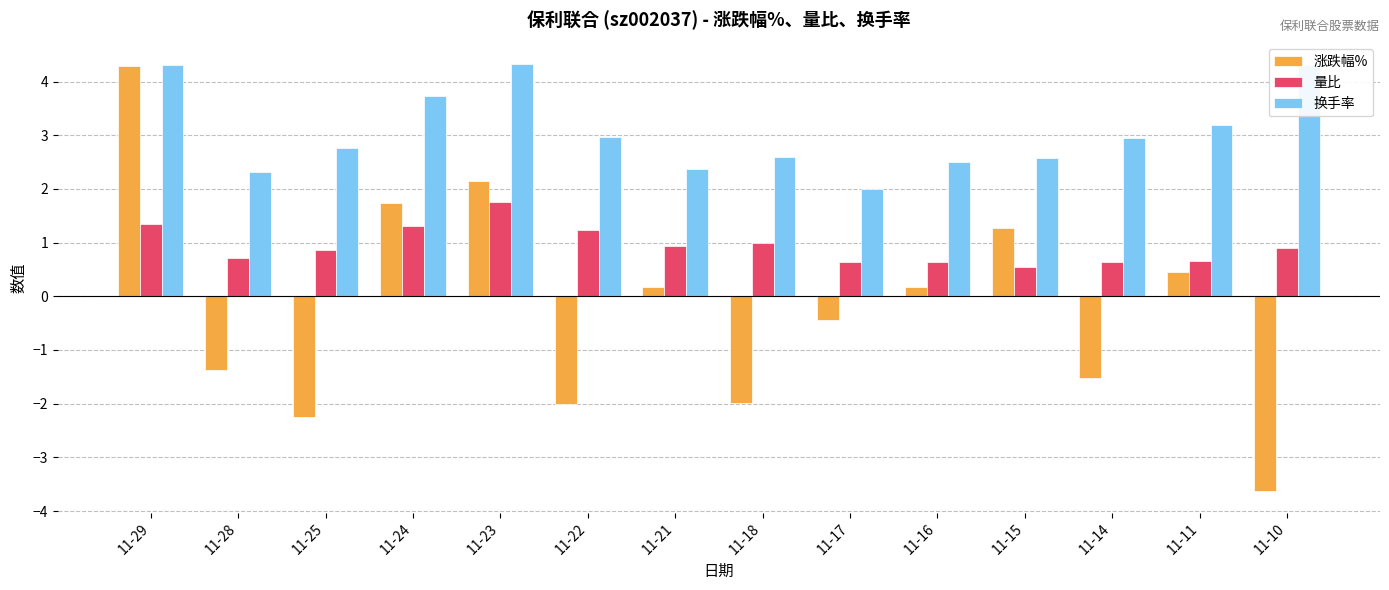

At how many categories does at least one series exceed 0?

14